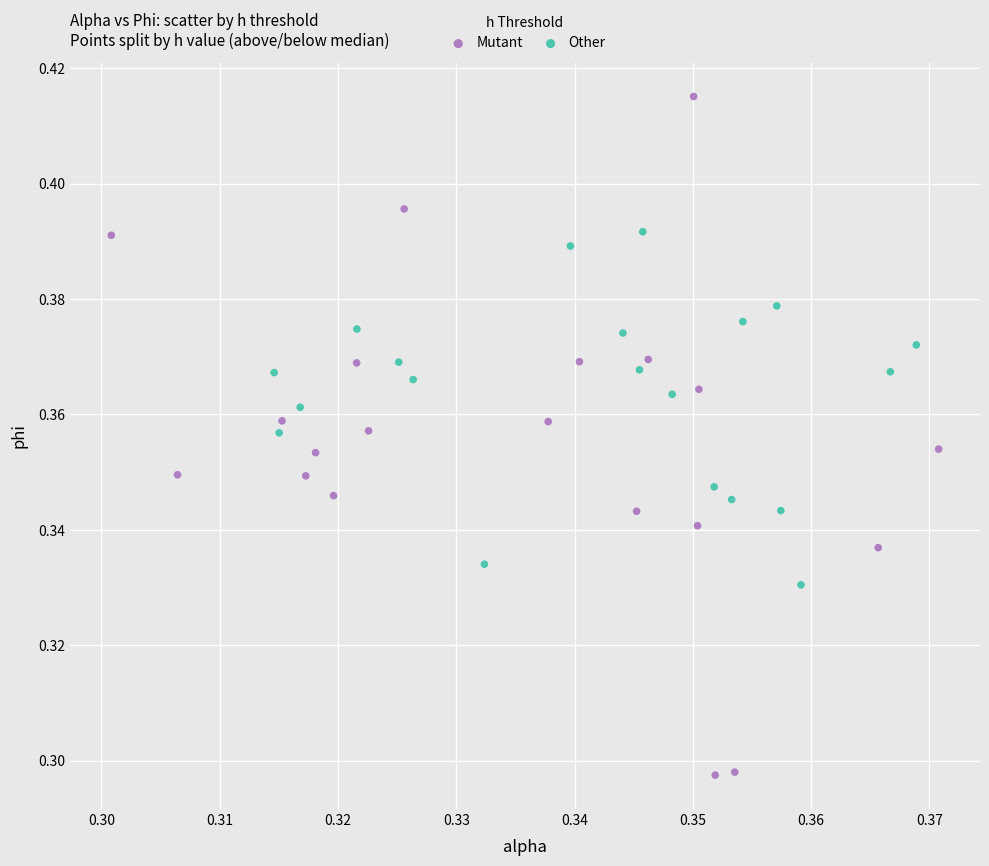

Which series reaches the maximum Y coordinate?

Mutant